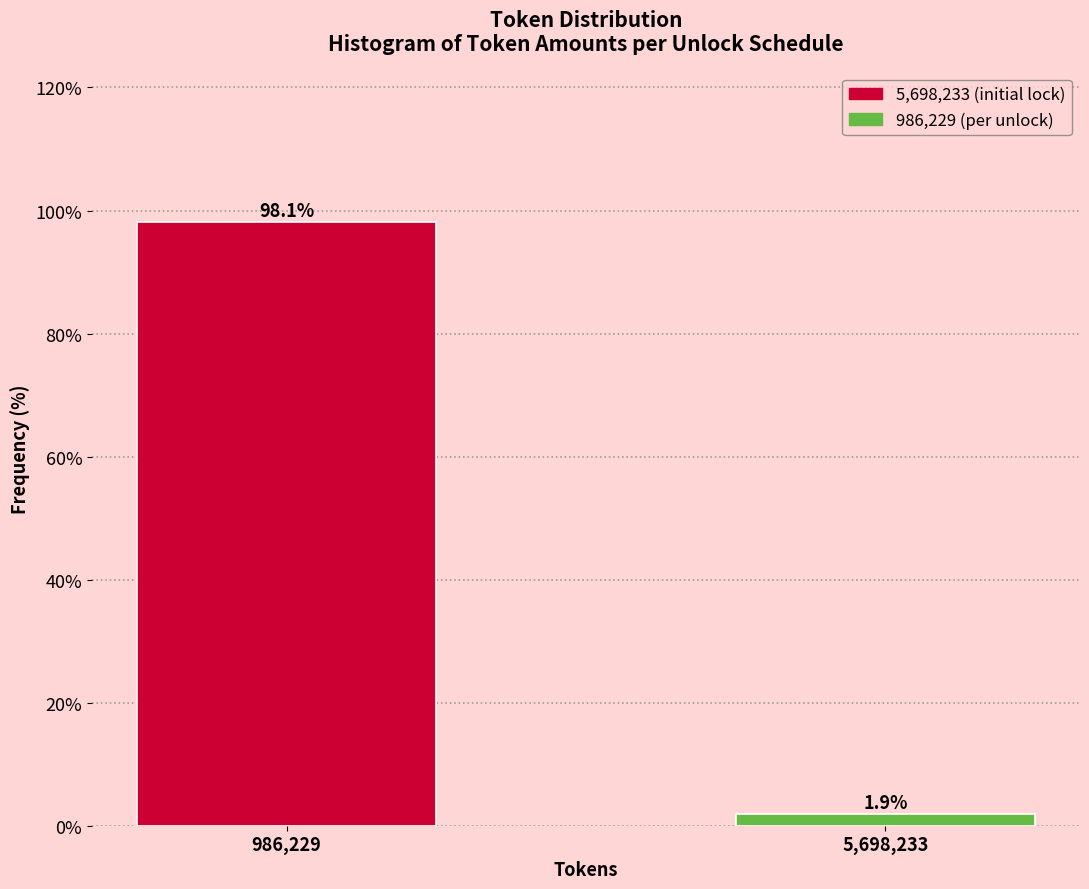

Reading left to right, extract all data points from this chart.

986,229=98.1	5,698,233=1.9